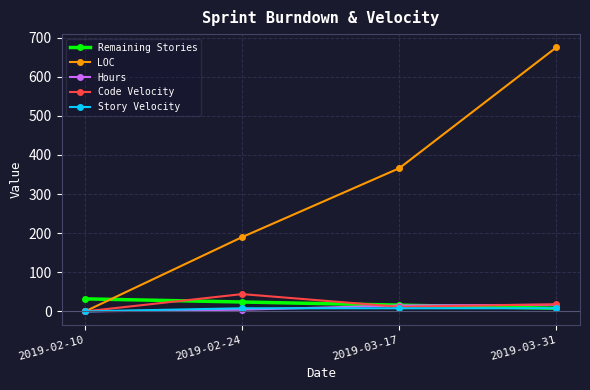

What is the greatest value displayed?

675.0